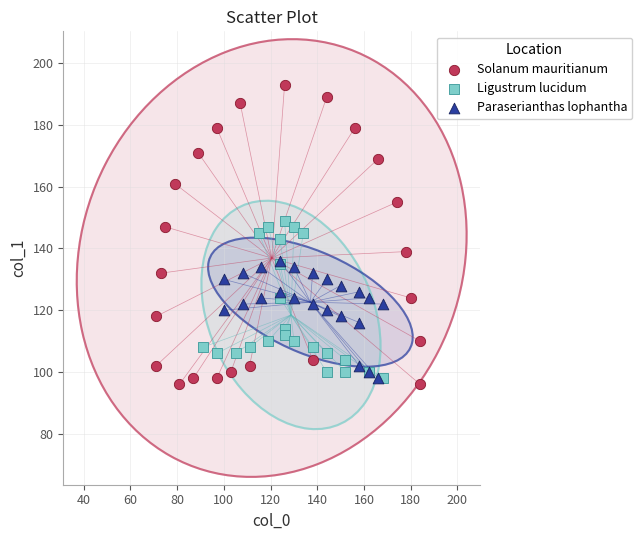

Which series contains the lowest Y value?

Solanum mauritianum